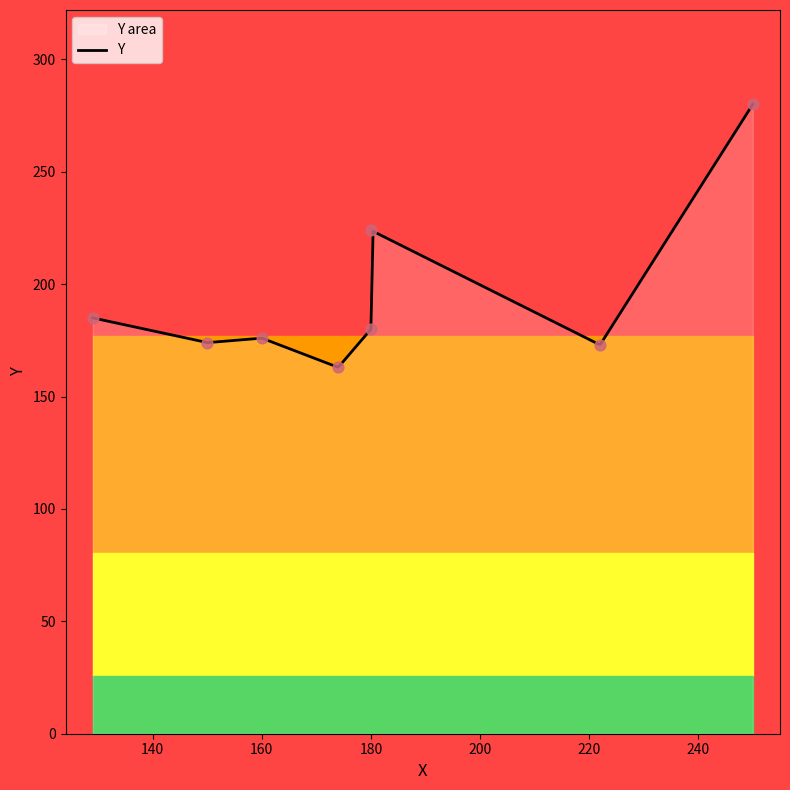

What is the change in value from 160 to 129?

+9